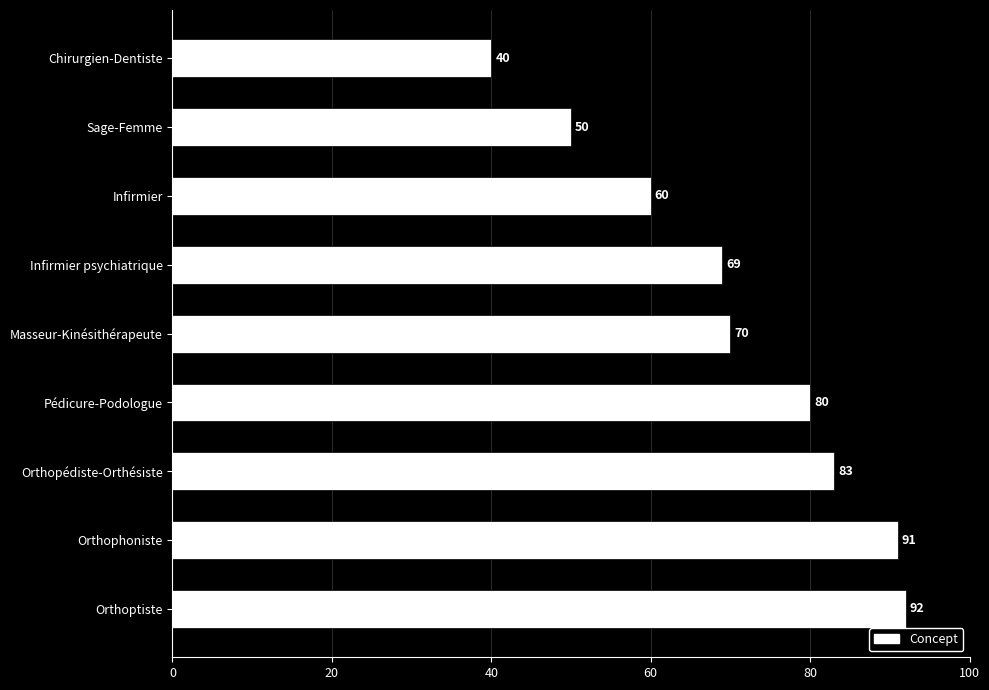

What is the value of the 4th bar from the top?

69